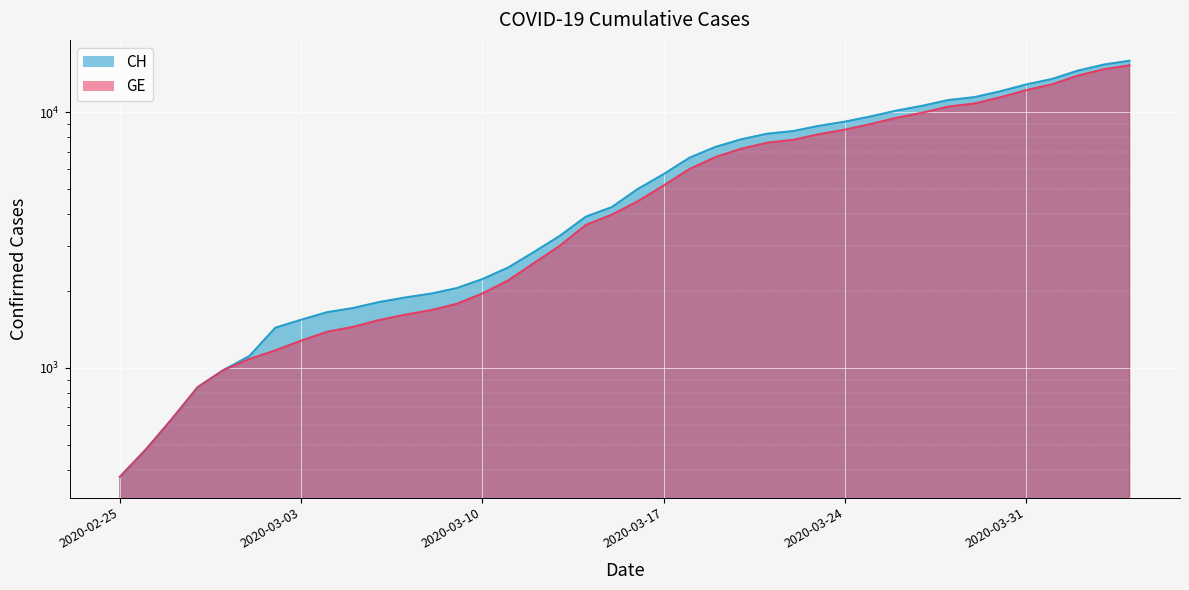

Is the value of GE at 2020-03-31 greater than the value of CH at 2020-03-10?

Yes